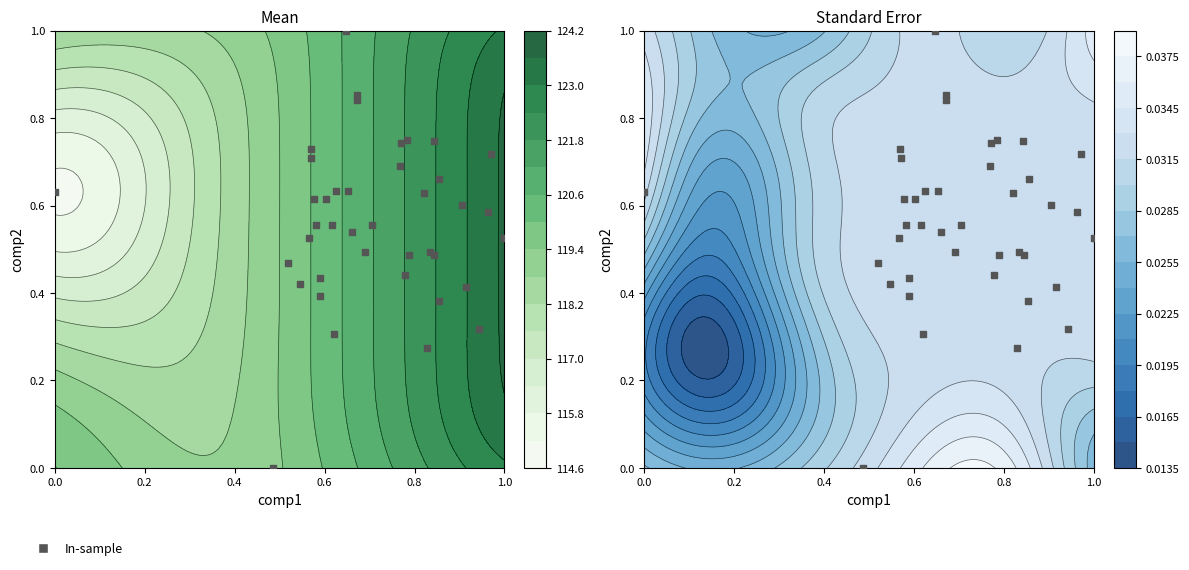

Reading left to right, transcribe all the data shown in this chart.

0.6	0.5	0.5	0.4	0.7	0.5	0.3	0.5	0.7	0.7	0.4	0.9	0.6	0.0	0.7	0.5	0.4	0.6	1.0	0.6	0.4	0.6	0.6	0.7	0.7	0.4	0.6	0.6	0.6	0.8	0.7	0.5	0.6	0.5	0.4	0.3	0.5	0.6	0.7	0.3